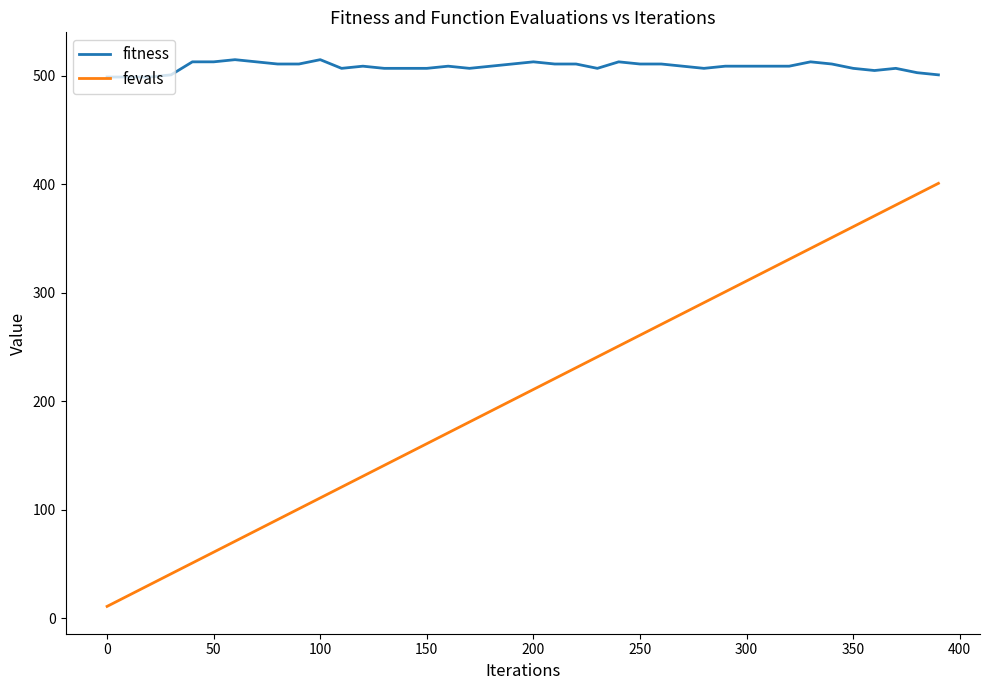

Which series has the largest range (max minus min)?

fevals